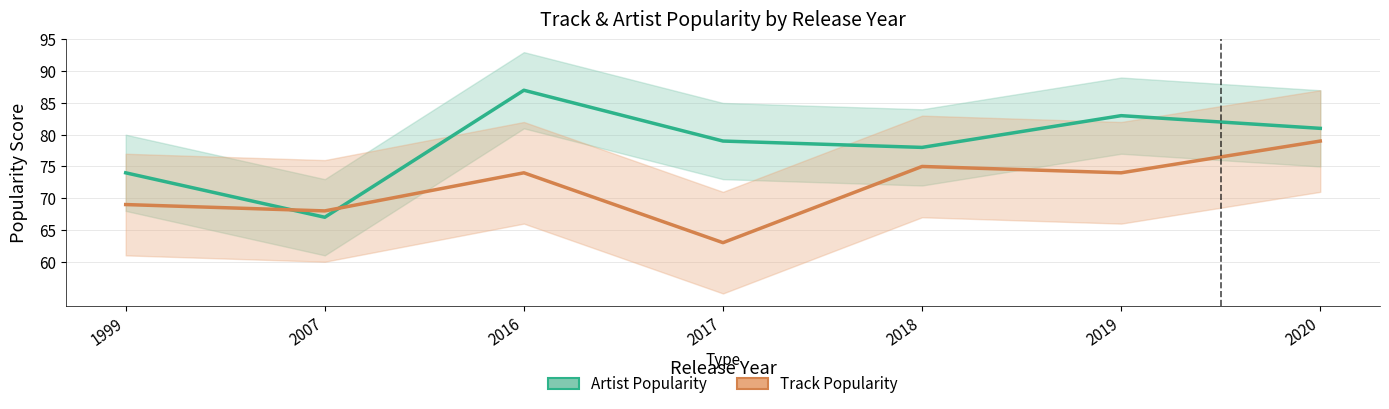

Which category has the lowest value in the Artist Popularity series?

2007